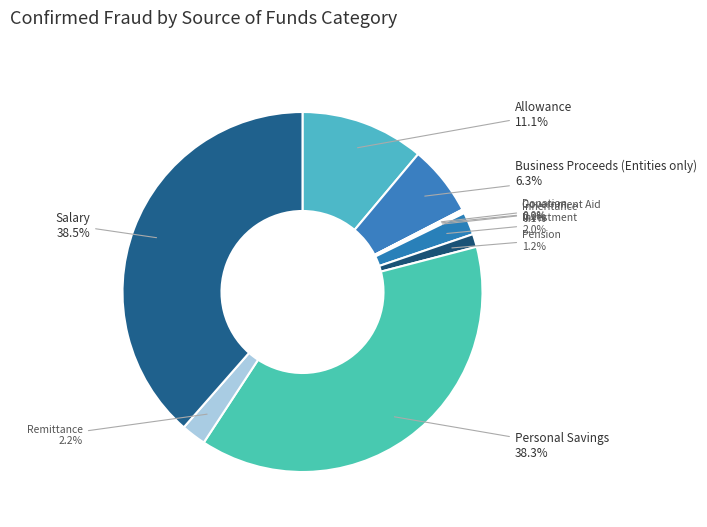

Does Allowance represent more than half of the total?

No